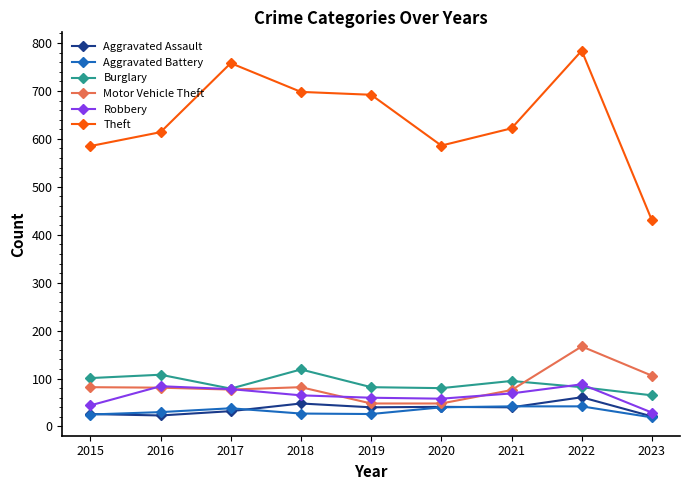

How many data points does each series have?

9